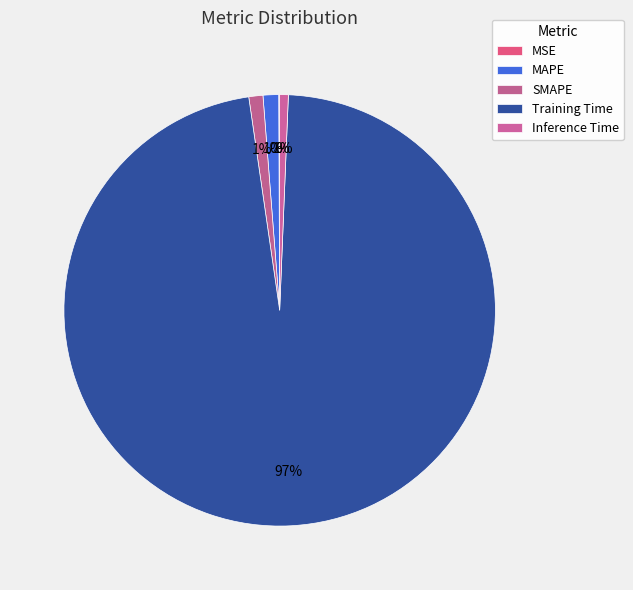

Which category has the smallest portion of the pie?

MSE